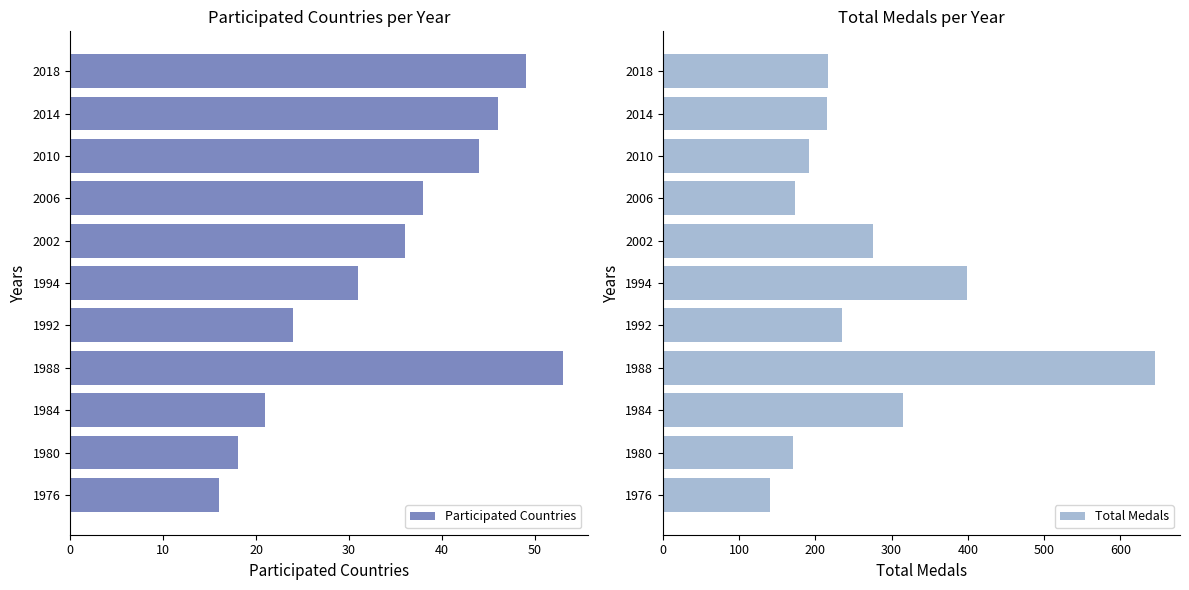

The value of Participated Countries at 2018 is 49. True or false?

True